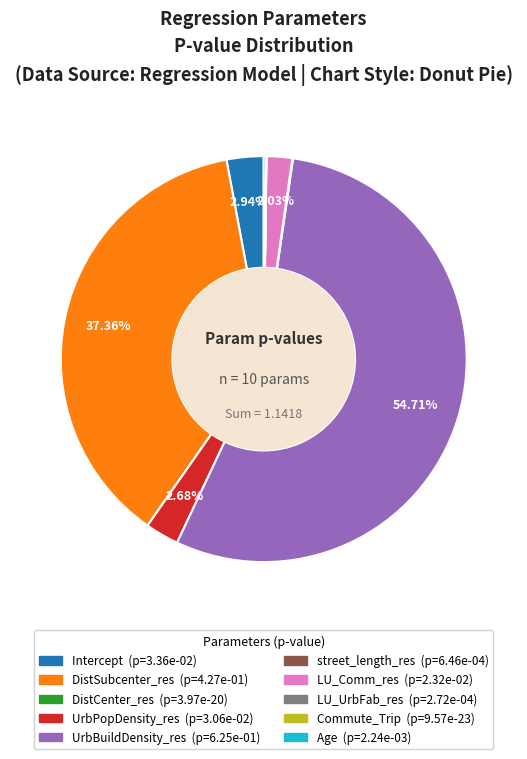

To the nearest percent, what is the difference between the LU_Comm_res and DistSubcenter_res slice percentages?

35%